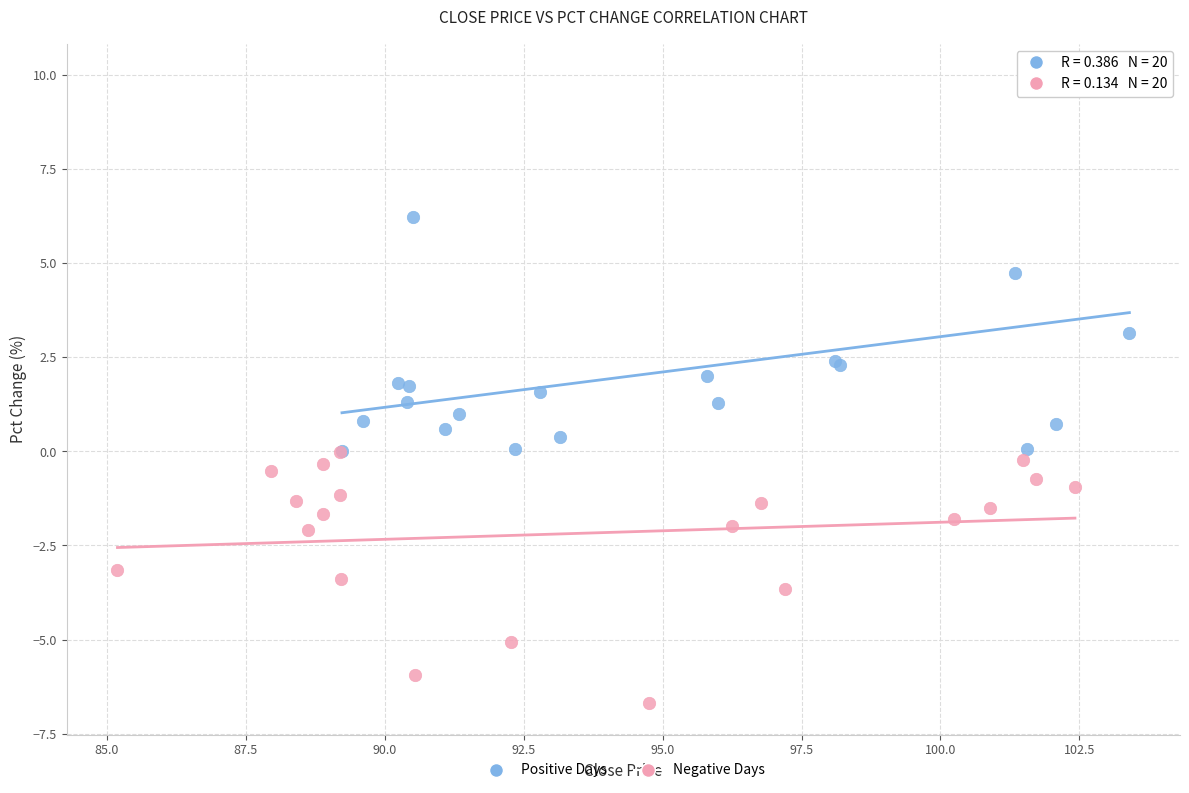

Which series reaches the maximum Y coordinate?

Positive Days